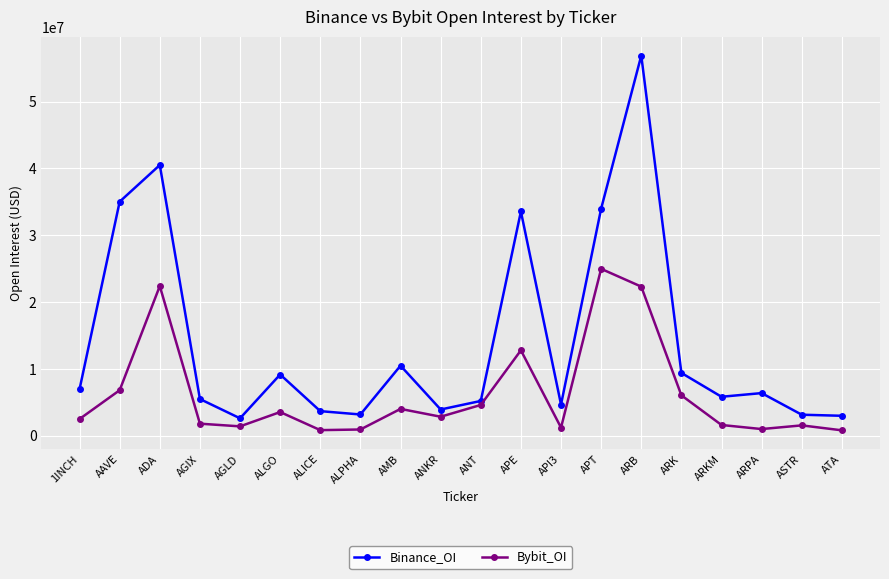

True or false: Binance_OI and Bybit_OI cross at least once.

False